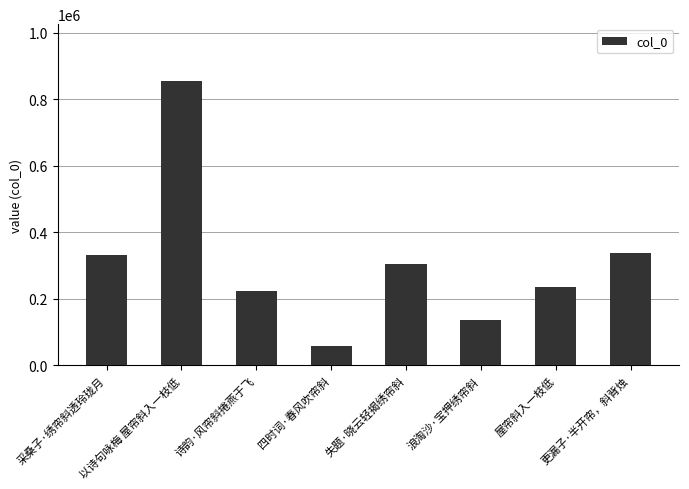

At which label does the data first exceed 304947?

采桑子·绣帘斜透玲珑月